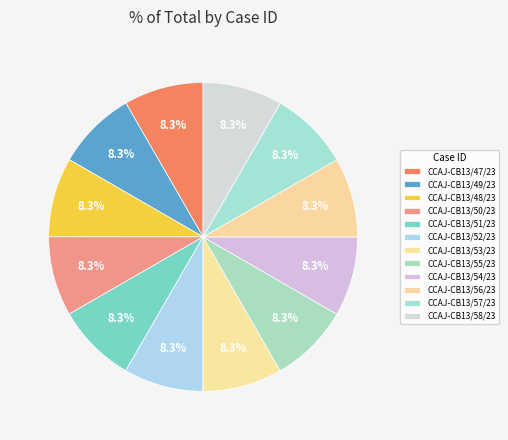

How many segments does this pie chart have?

12